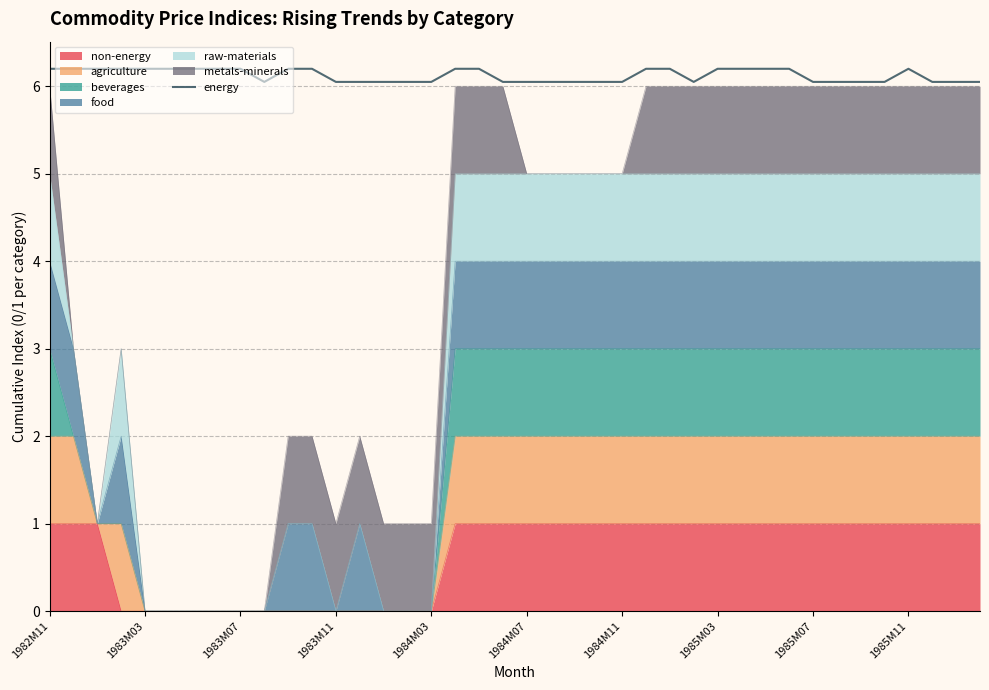

Which label corresponds to the smallest value in the chart?

1985M11